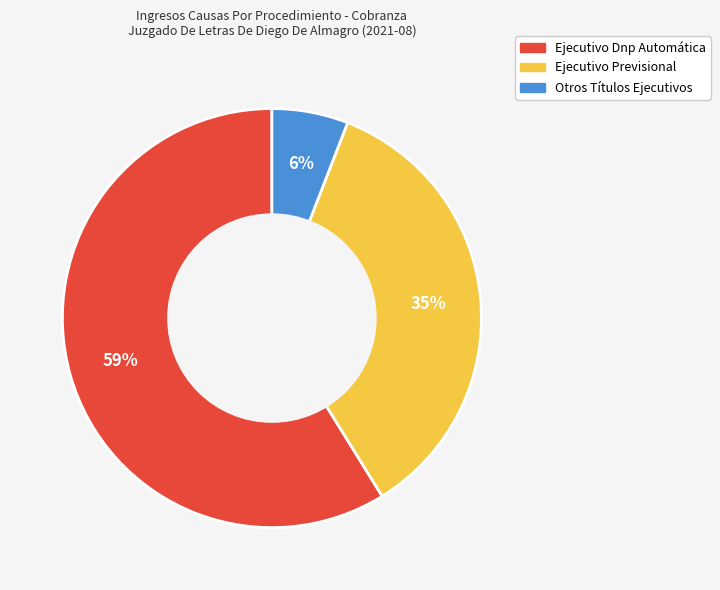

To the nearest percent, what is the average slice percentage?

33%